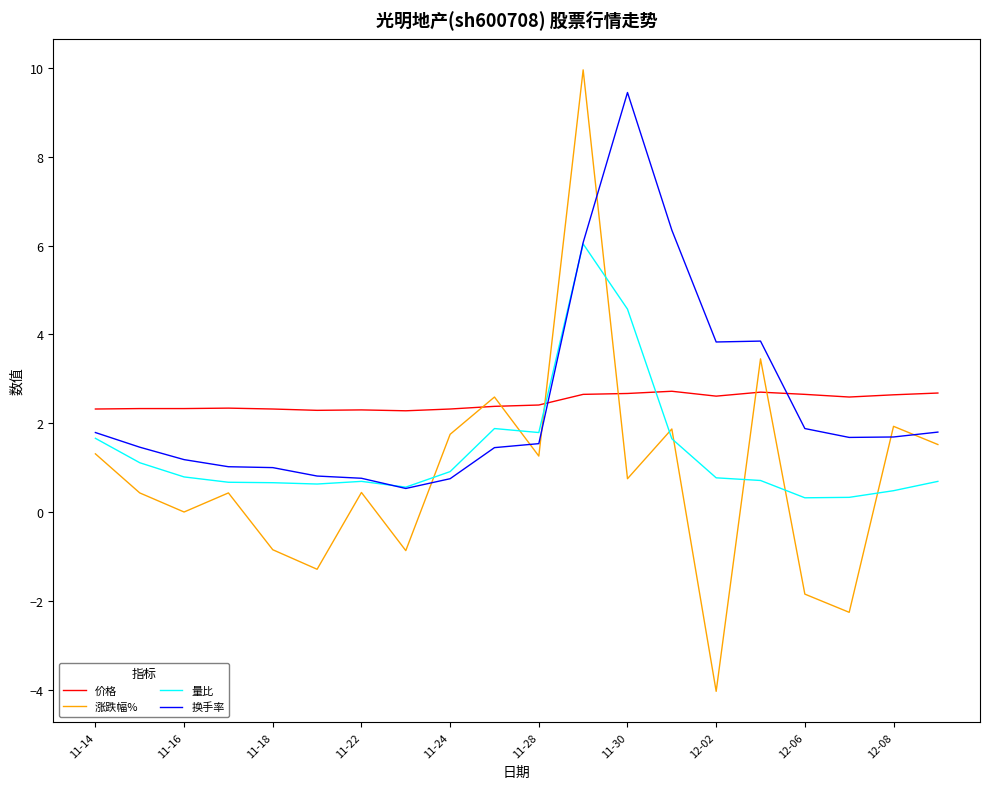

What is the greatest value displayed?

10.0